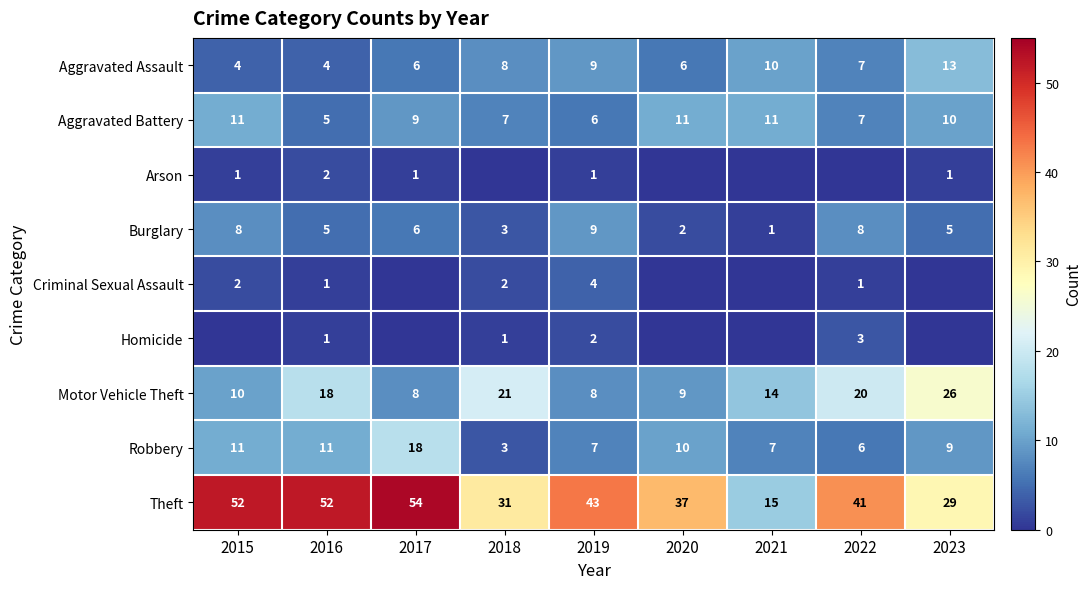

What is the average value of the Motor Vehicle Theft series?

15